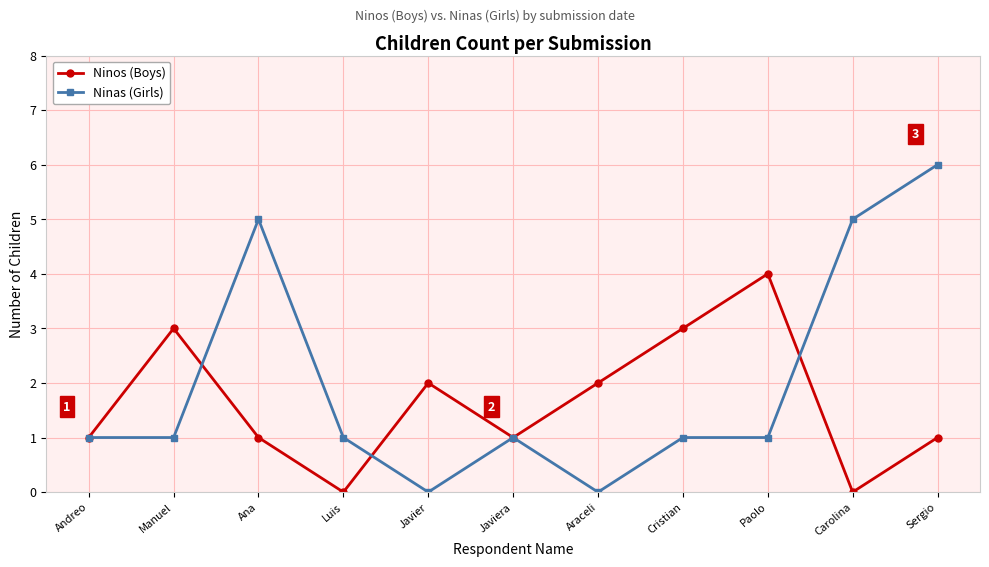

How many series are shown in this chart?

2